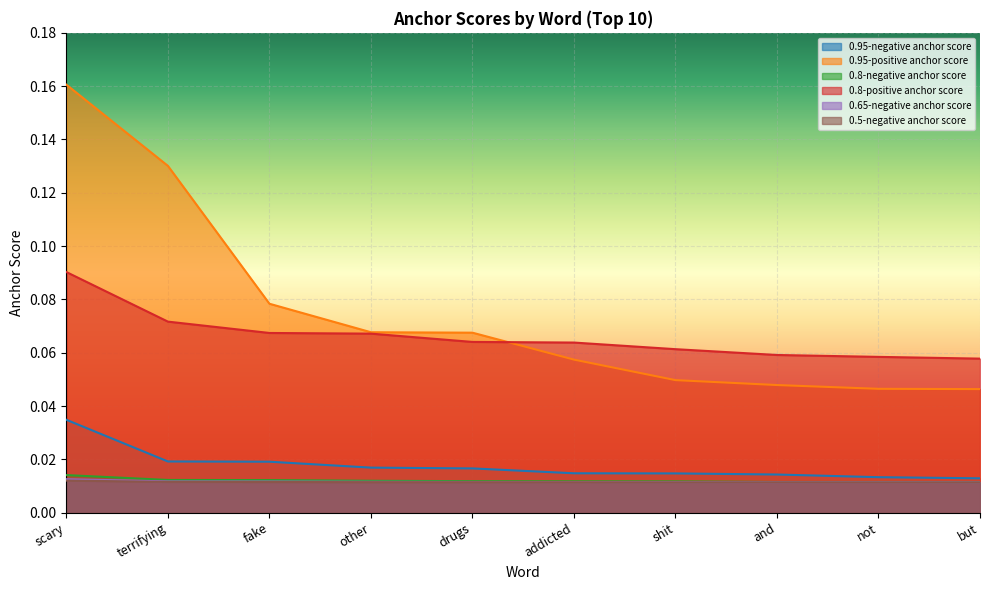

What is the label of the 10th point from the left?

but